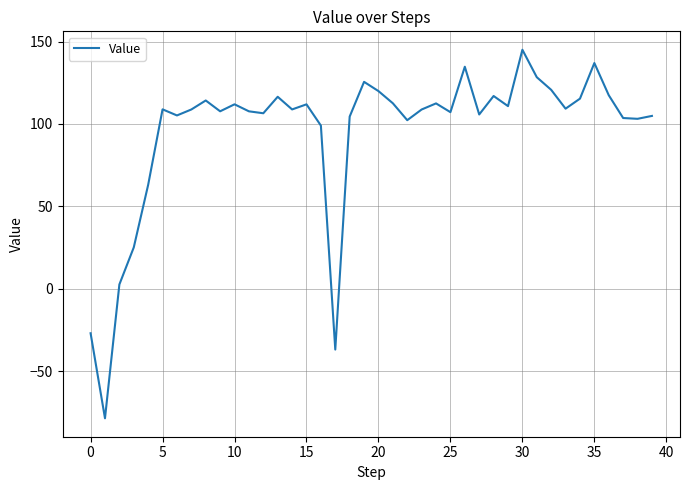

What is the difference between the maximum and minimum values?

223.7